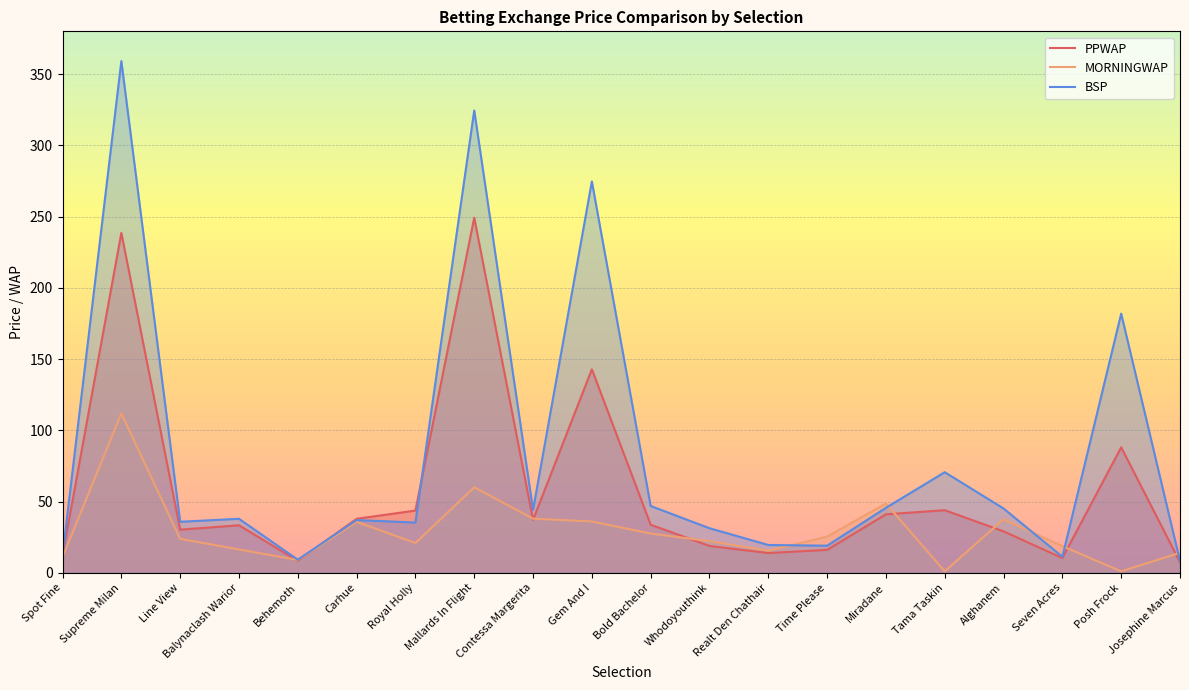

What is the value of the MORNINGWAP point at the 8th from the left?

60.0